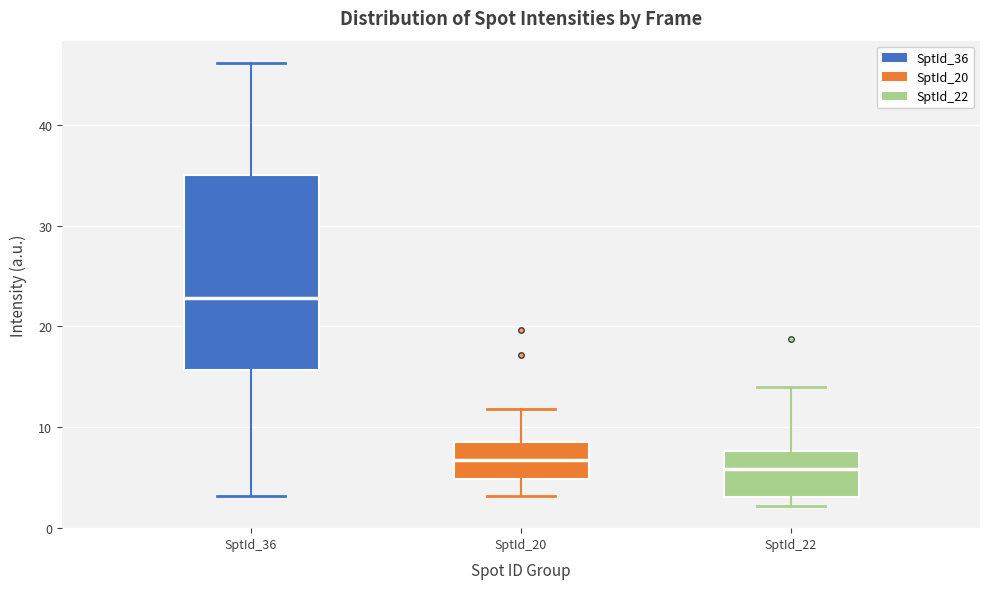

Reading left to right, transcribe this box plot: for each box, give where its median line is, the range the box spans, and where its two whiskers end, as read against the y-axis. The values are not printed on the chart, so give them approximately, as read against the axis.

SptId_36: median 23, box 16 to 35, whiskers 3 to 46
SptId_20: median 7, box 5 to 9, whiskers 3 to 12
SptId_22: median 6, box 3 to 8, whiskers 2 to 14